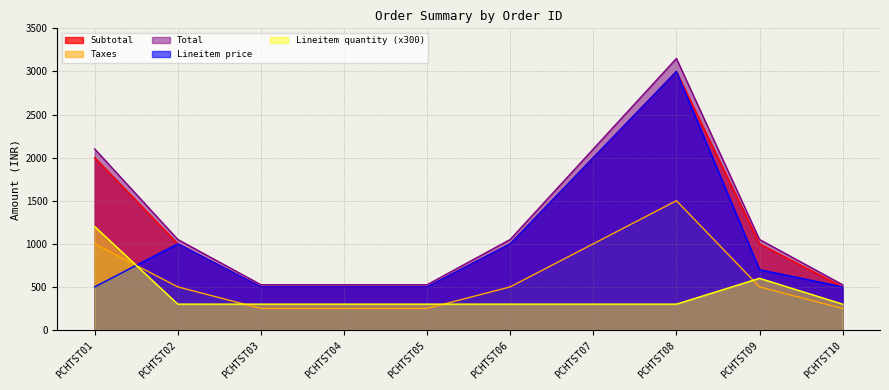

Reading left to right, extract all data points from this chart.

Subtotal: 2000	1000	500	500	500	1000	2000	3000	1000	500
Taxes: 1000	500	250	250	250	500	1000	1500	500	250
Total: 2100	1050	525	525	525	1050	2100	3150	1050	525
Lineitem price: 500	1000	500	500	500	1000	2000	3000	700	500
Lineitem quantity: 1200	300	300	300	300	300	300	300	600	300